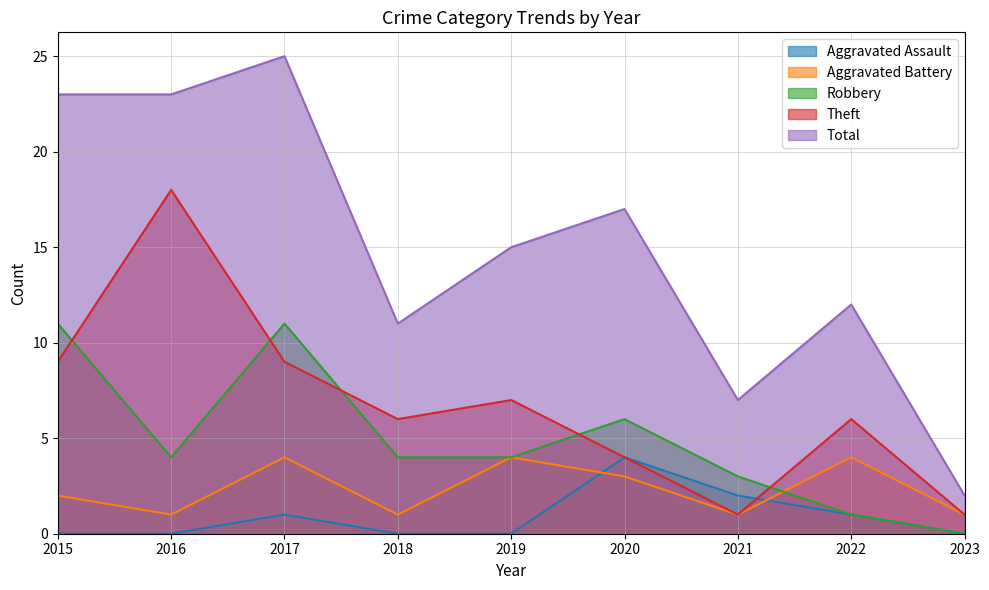

The value of Theft at 2022 is 6. True or false?

True